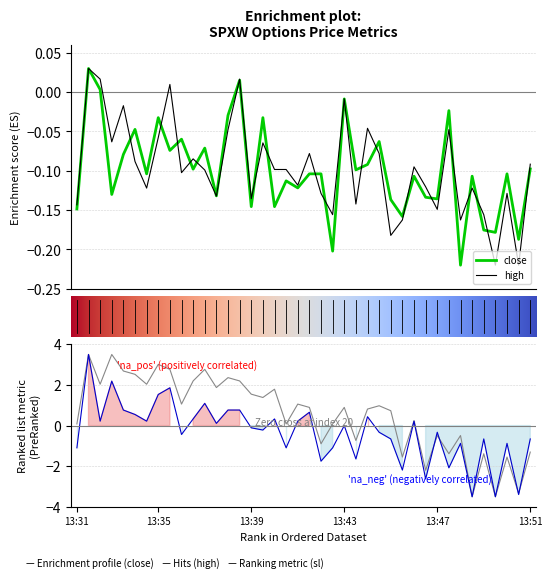

At which category does the chart reach its minimum across all series?

13:48